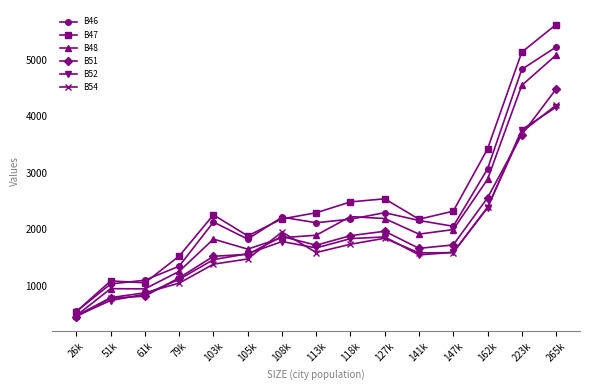

True or false: B47 and B54 intersect in this chart.

False